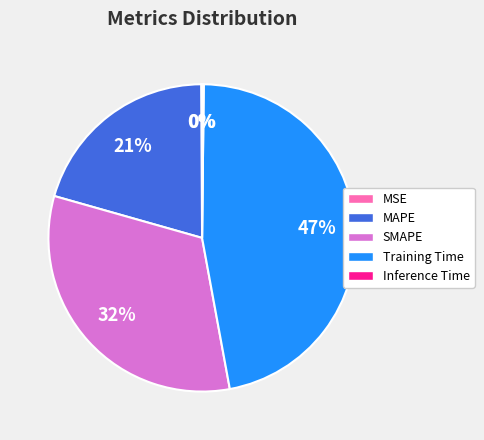

What percentage is the SMAPE slice, to the nearest percent?

32%